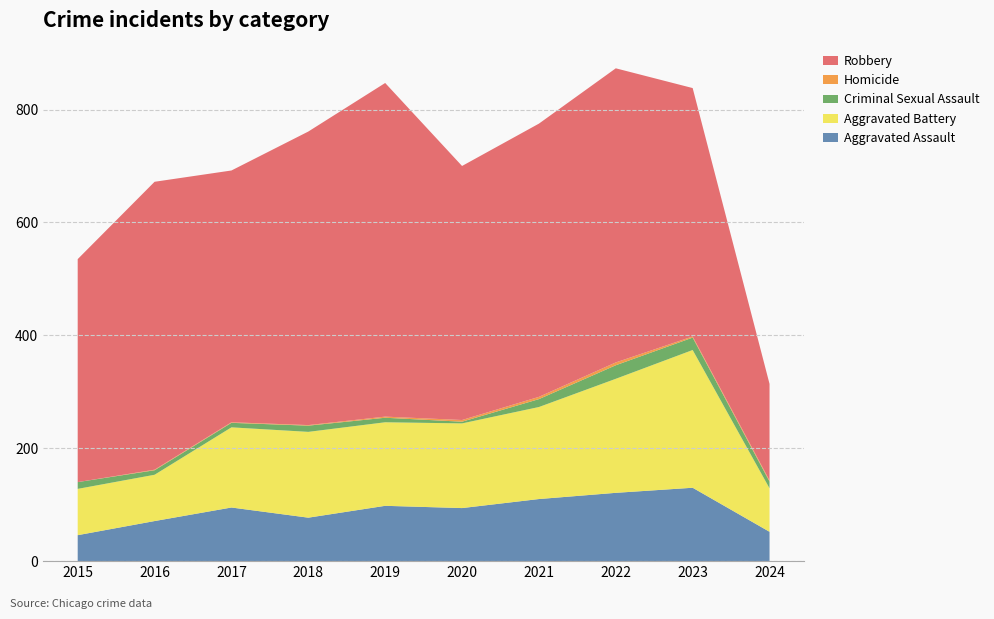

Reading left to right, list all the values displayed in this chart.

Aggravated Assault: 2015=46	2016=71	2017=95	2018=77	2019=98	2020=94	2021=110	2022=121	2023=130	2024=52
Aggravated Battery: 2015=82	2016=82	2017=142	2018=152	2019=148	2020=150	2021=163	2022=202	2023=244	2024=77
Criminal Sexual Assault: 2015=12	2016=8	2017=8	2018=11	2019=8	2020=3	2021=14	2022=24	2023=22	2024=12
Homicide: 2015=0	2016=1	2017=1	2018=1	2019=2	2020=3	2021=4	2022=5	2023=2	2024=2
Robbery: 2015=395	2016=510	2017=446	2018=520	2019=591	2020=450	2021=484	2022=521	2023=440	2024=171